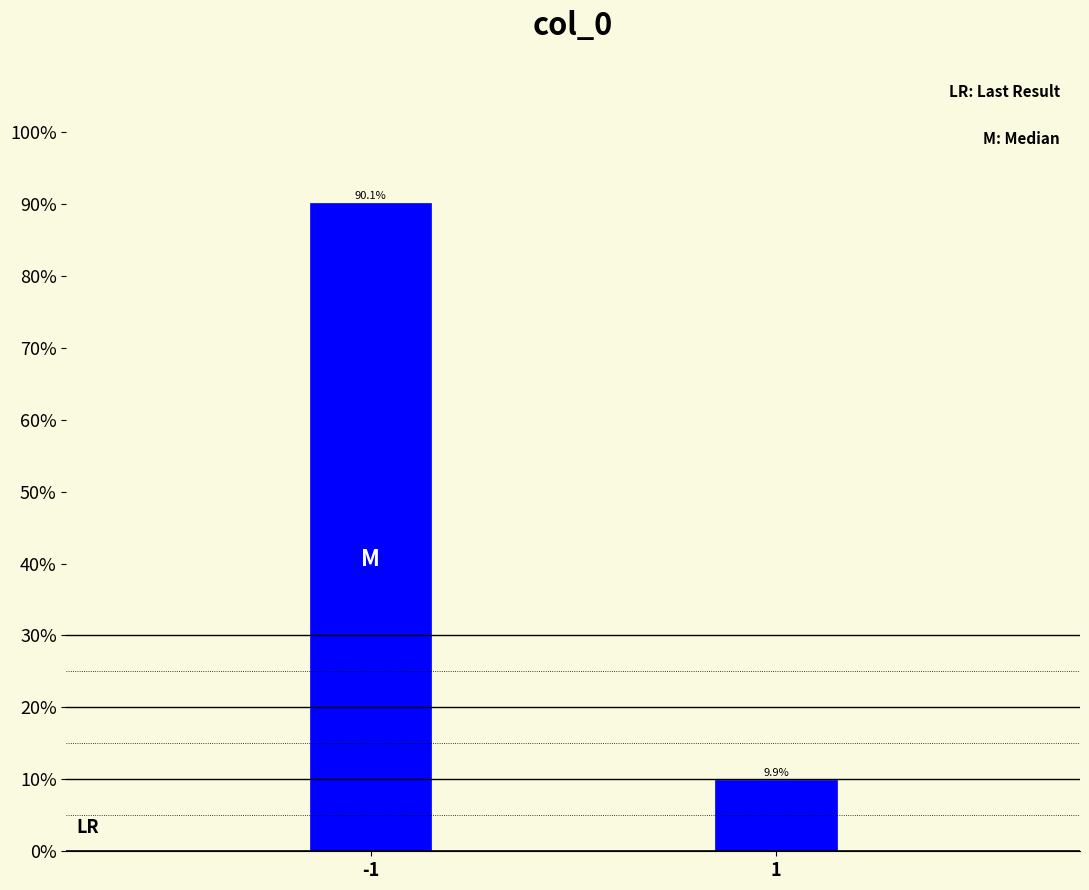

Reading left to right, extract all data points from this chart.

90.1	9.9